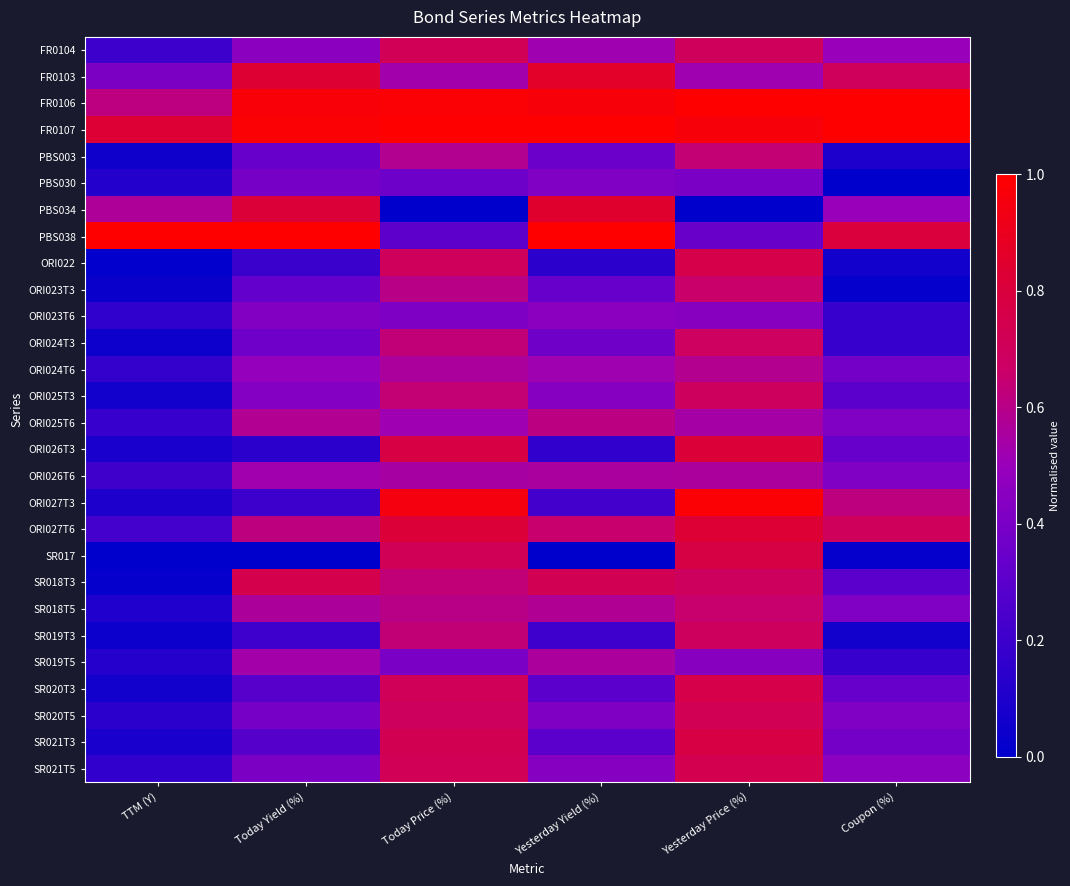

What is the total value across all series at Today Yield (%)?

13.5